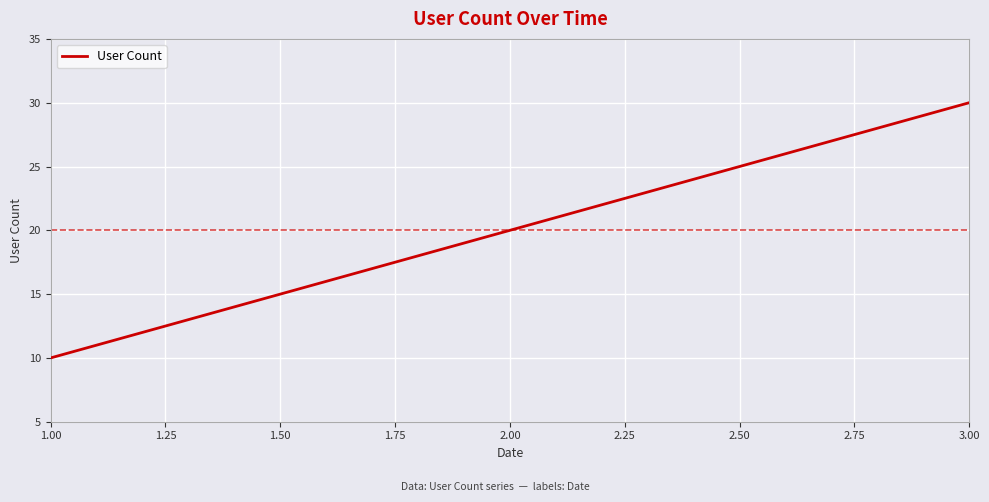

Rank the categories by value from highest to lowest.

3.00, 2.00, 1.00